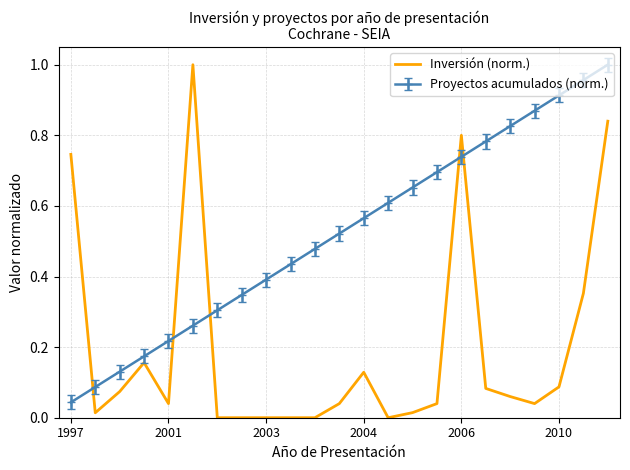

List the series in order of their overall mean, lowest first.

Inversión (norm.), Proyectos acumulados (norm.)